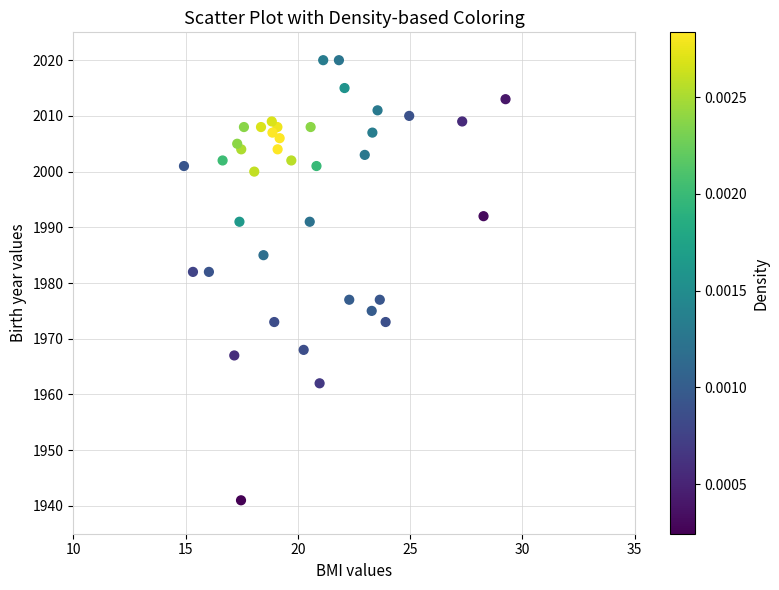

What is the range of Y values (max minus min)?

79